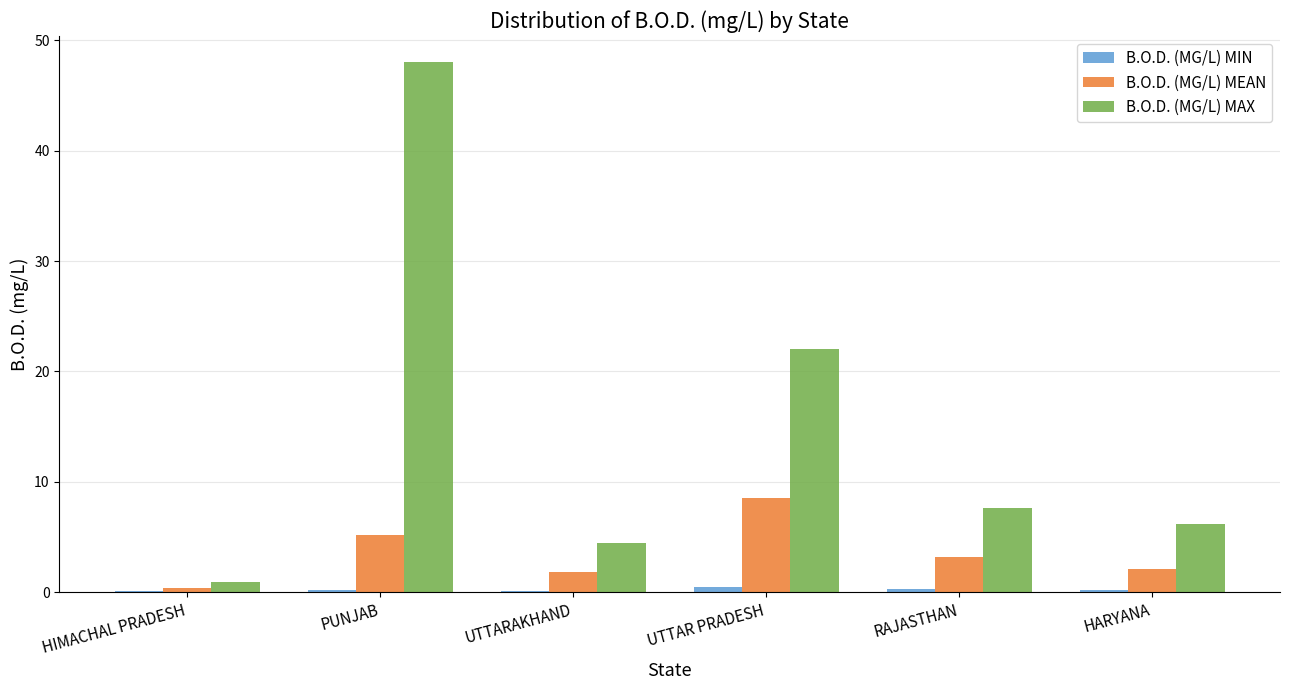

The B.O.D. (MG/L) MAX series shows 6.4 at UTTAR PRADESH. True or false?

False